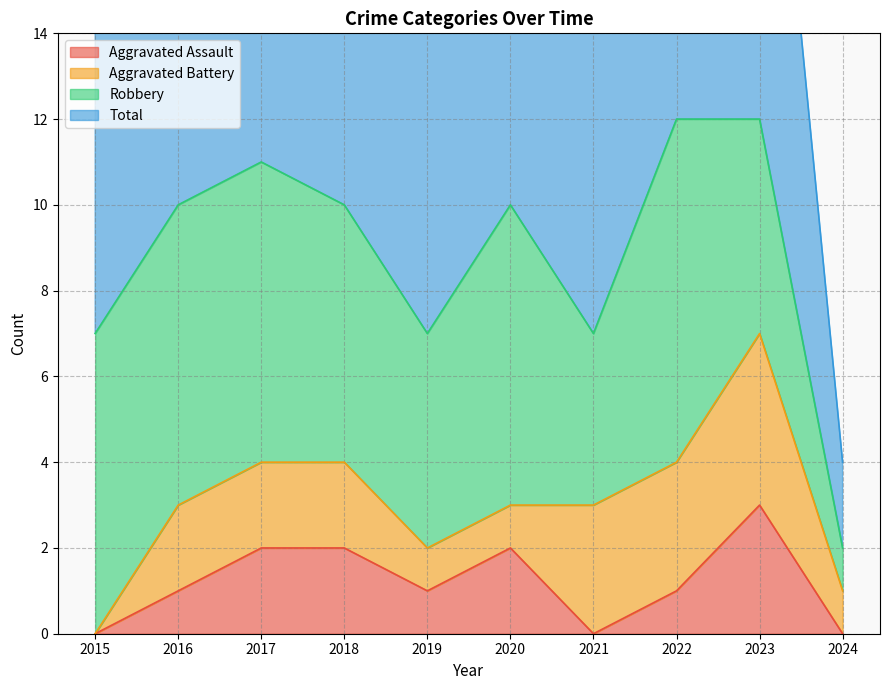

What is the difference between the highest and lowest values at 2020?

8